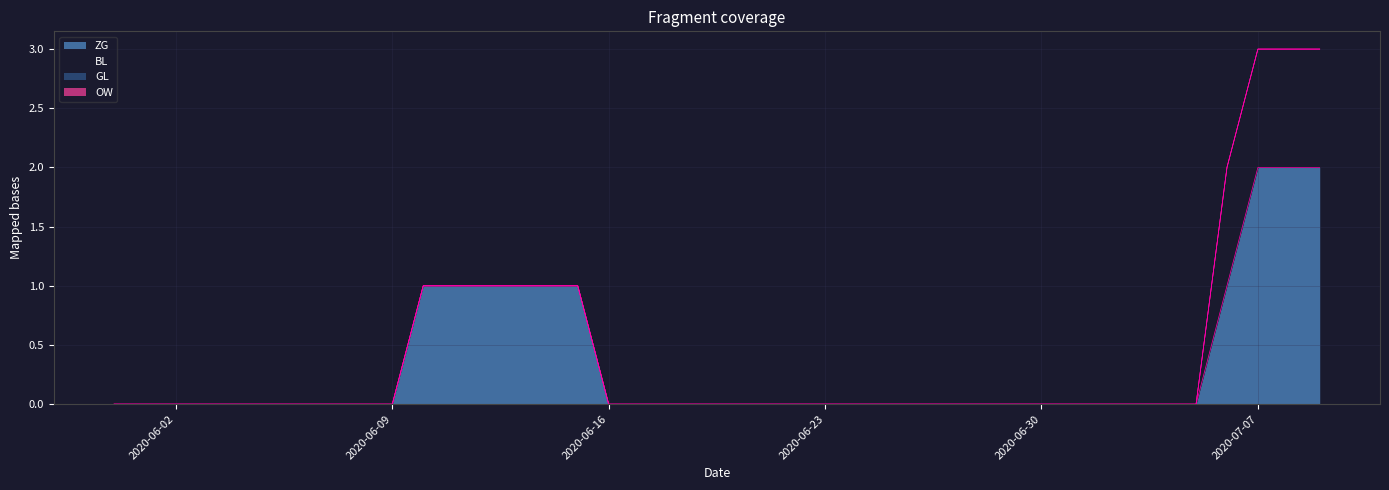

How many ZG values are between 0 and 1?

37